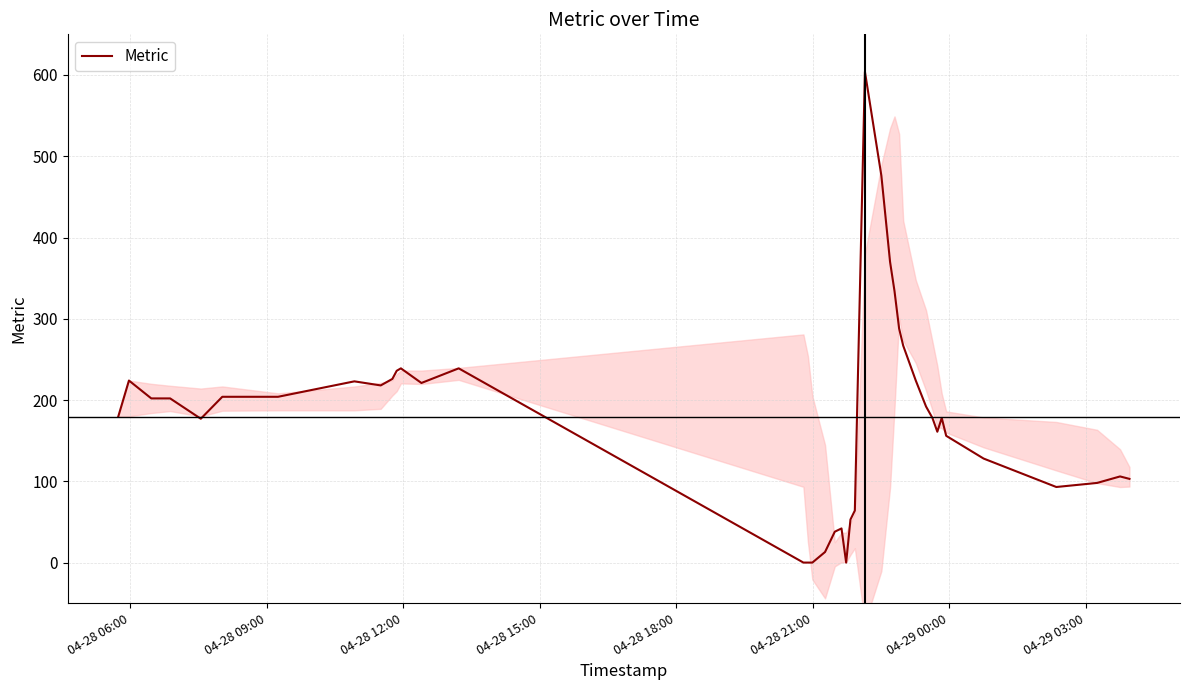

What is the greatest value displayed?

604